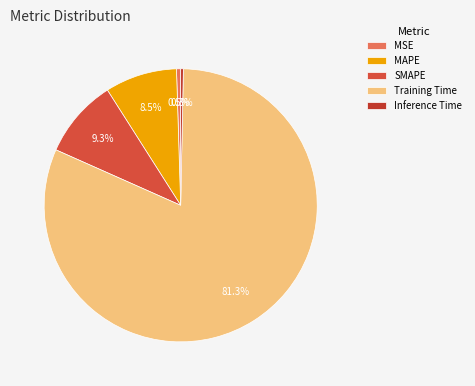

Is the sum of MAPE and SMAPE greater than half?

No